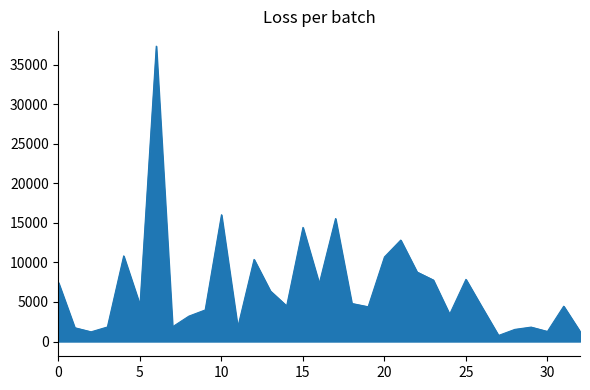

How many distinct data groups are displayed?

1